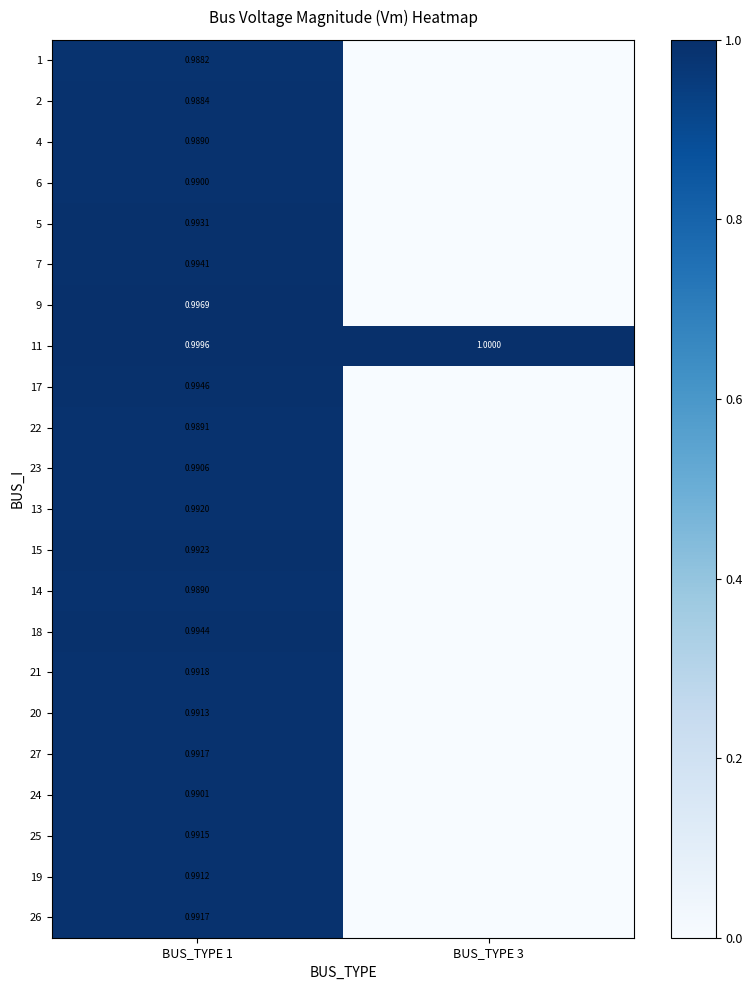

At how many categories does at least one series exceed 0?

2